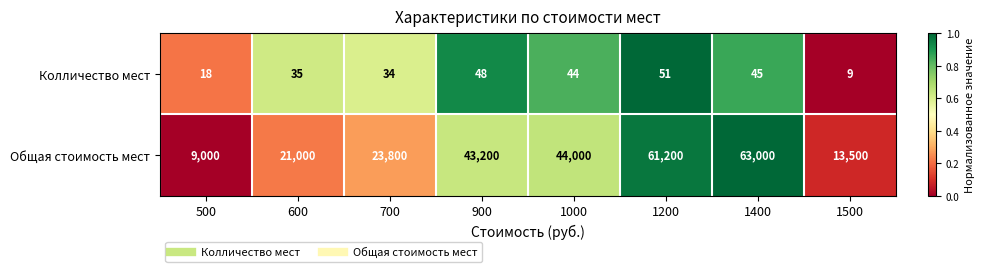

How many categories are shown in the chart?

8